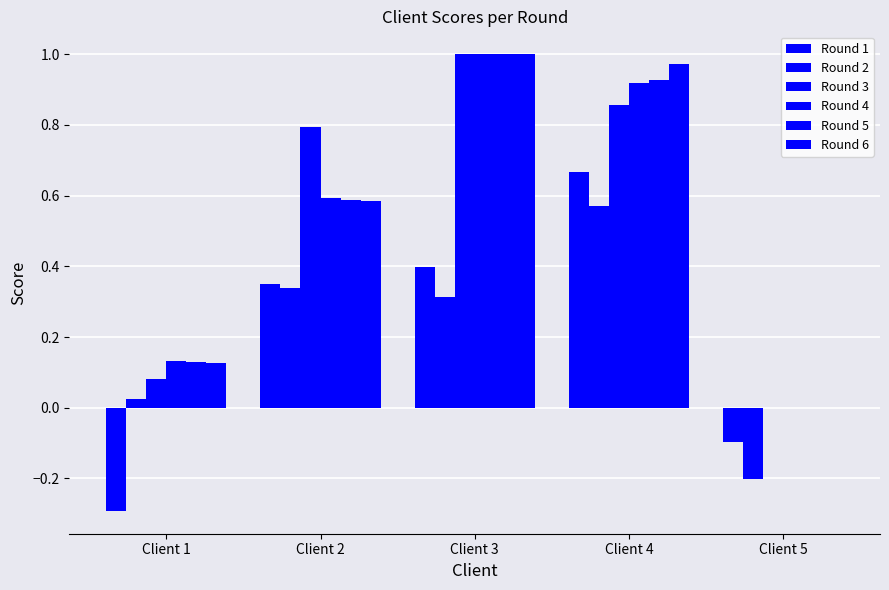

Rank the categories by Round 4 value from highest to lowest.

Client 3, Client 4, Client 2, Client 1, Client 5